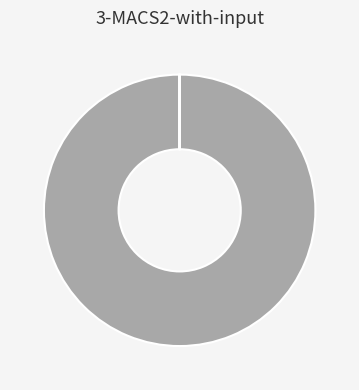

Which slice represents more than half of the pie?

MAPE